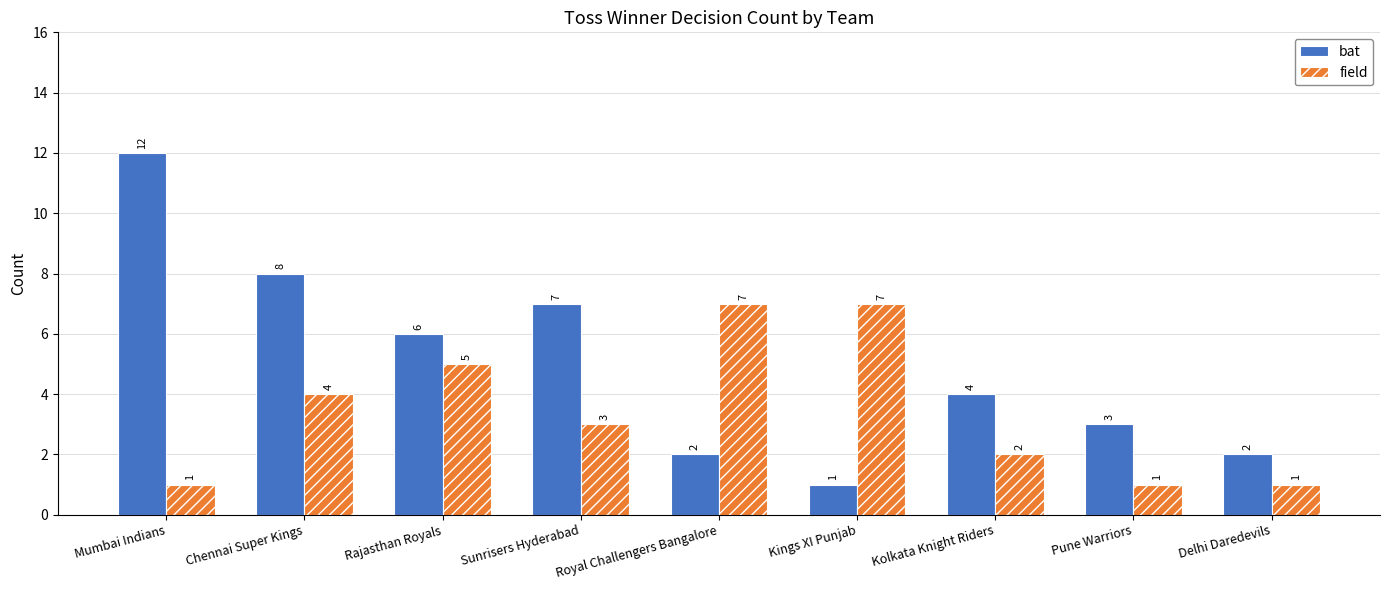

Read the field value at Kolkata Knight Riders.

2